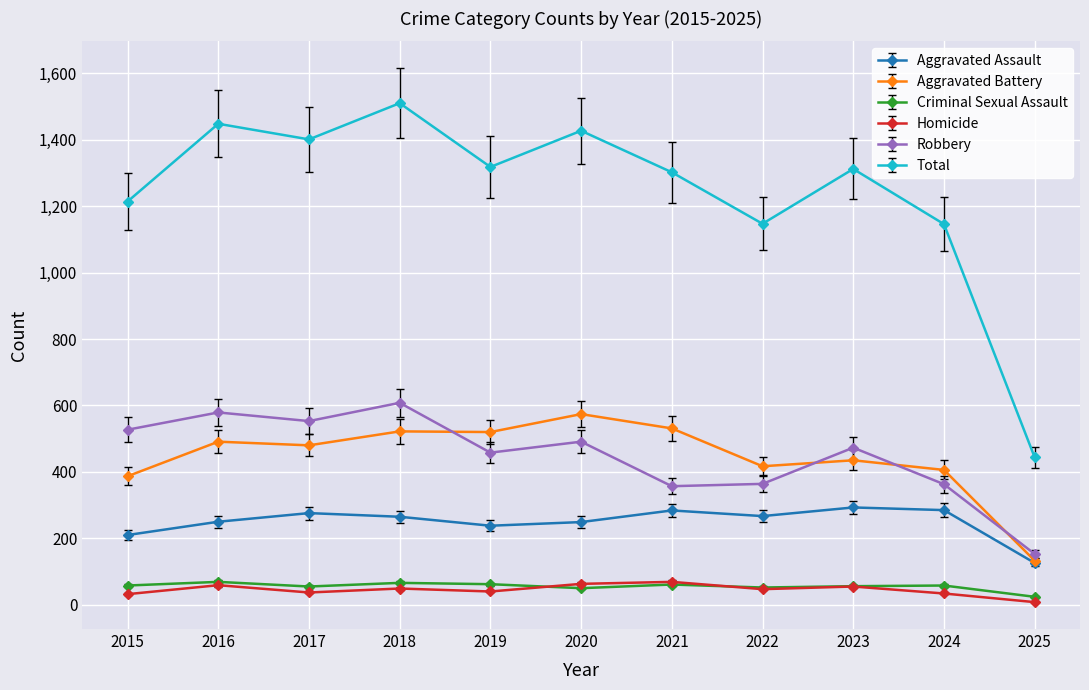

How many lines are shown in the chart?

6